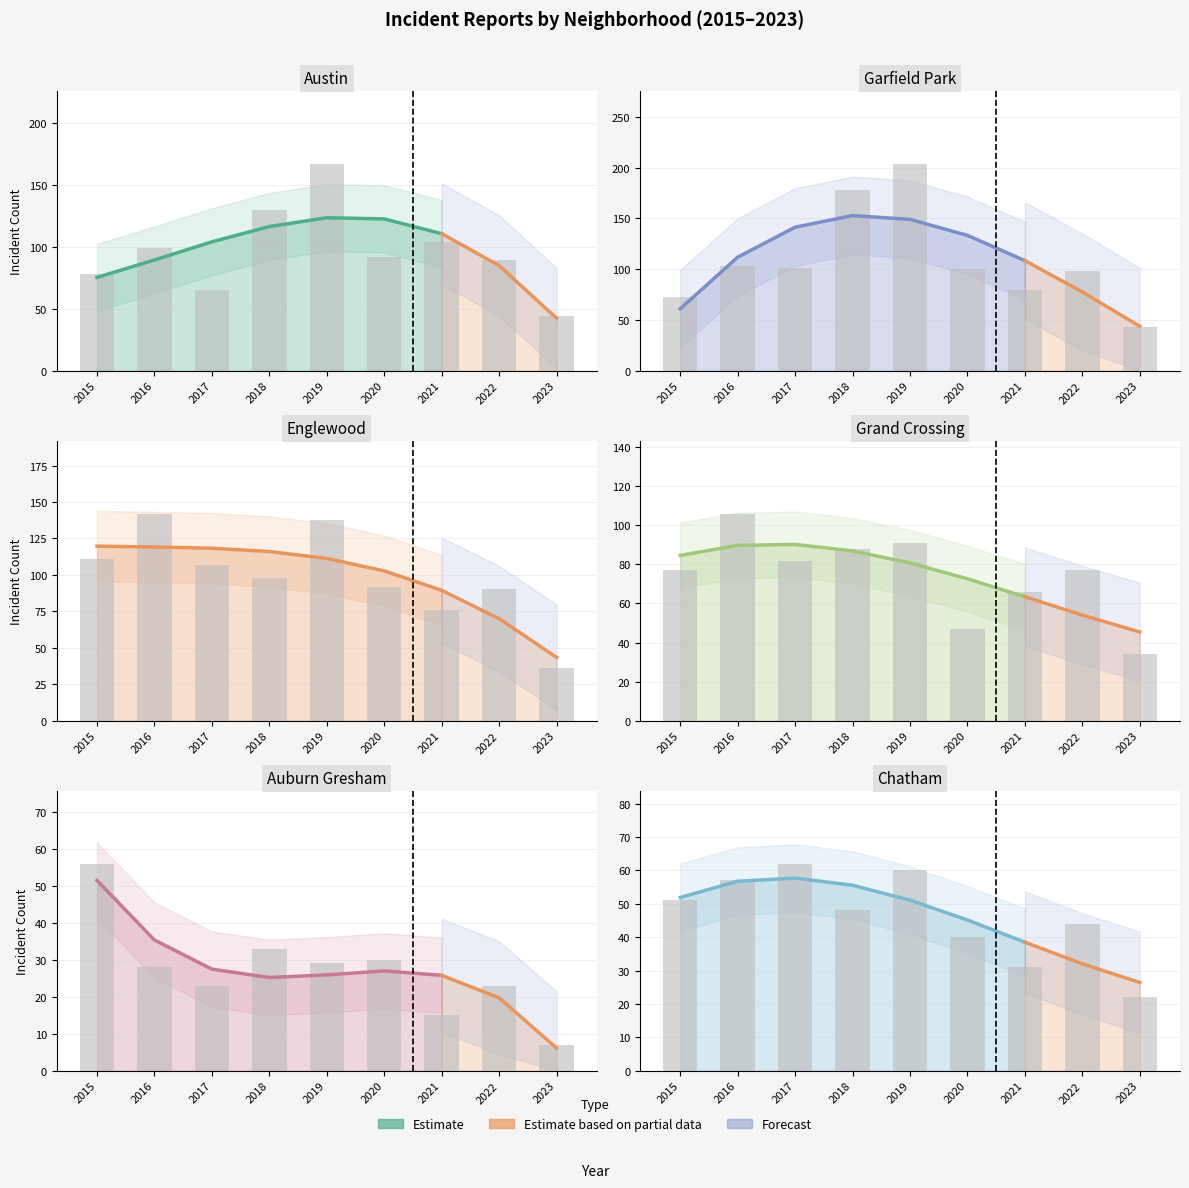

Which category has the highest value across all series?

2019